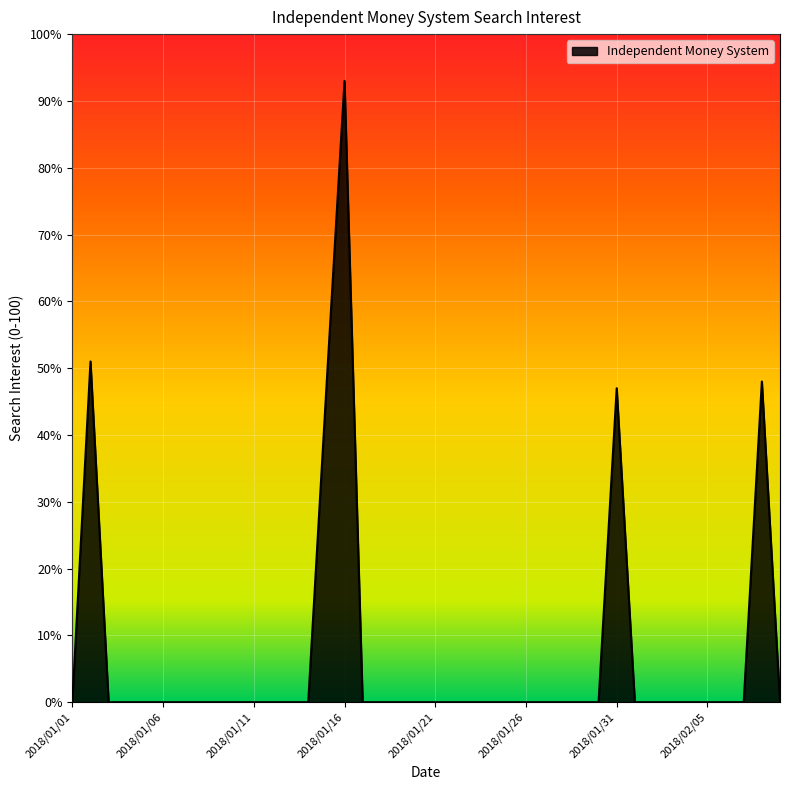

What is the sum of all values?

286